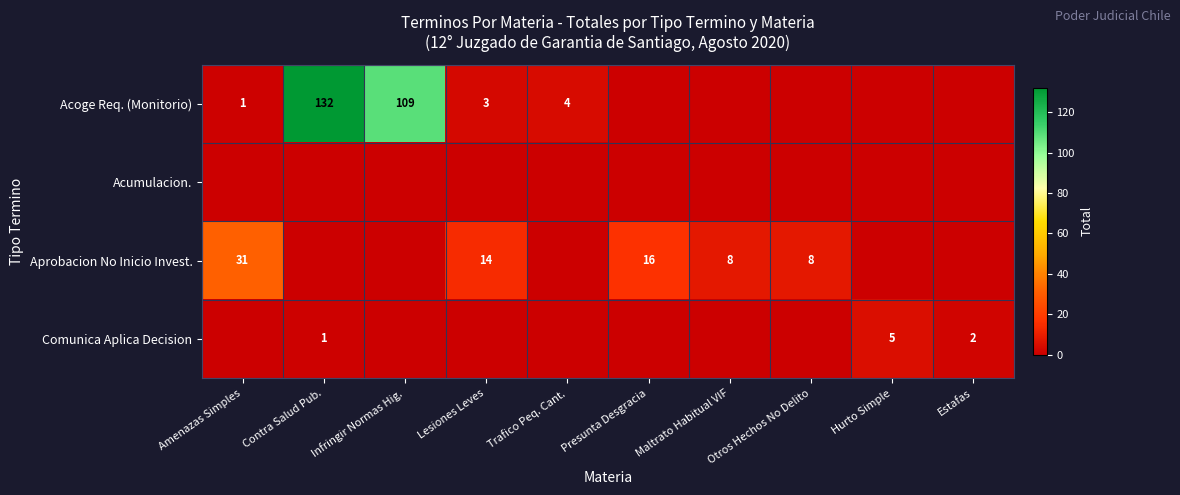

The Aprobacion No Inicio Invest. series shows 14 at Lesiones Leves. True or false?

True